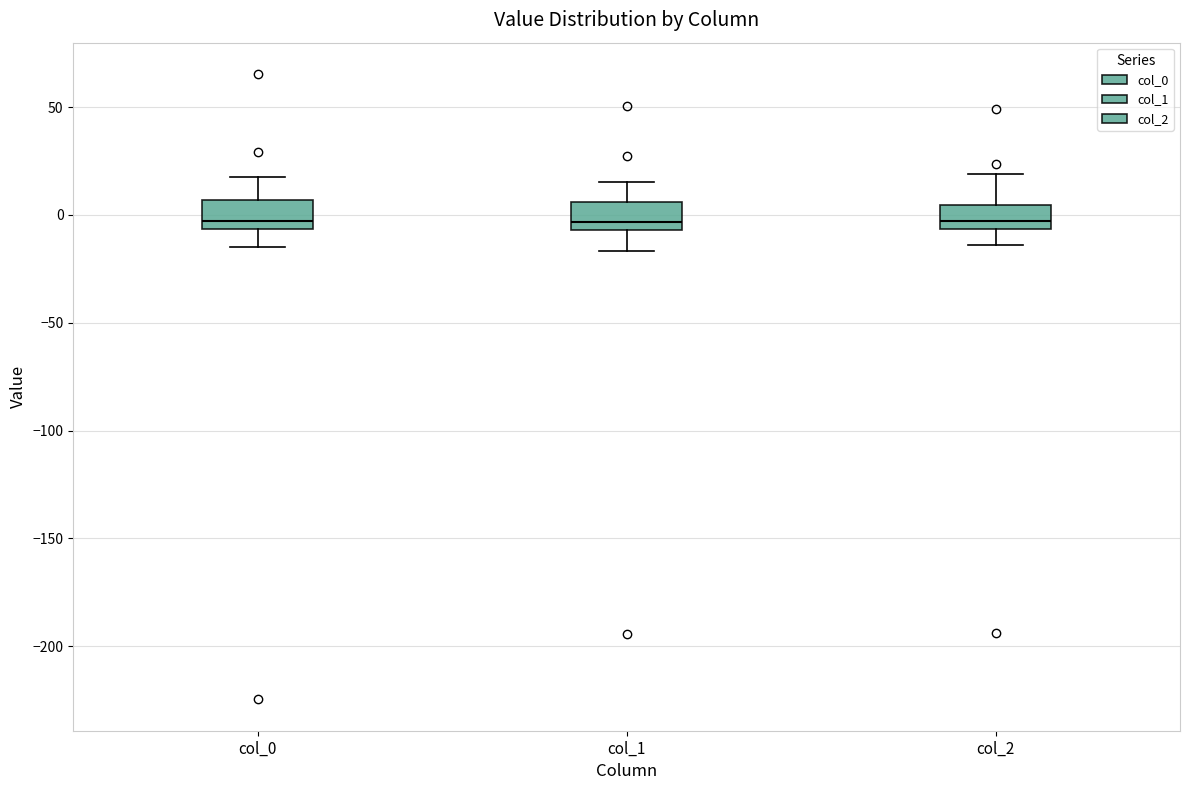

Where does the lower whisker of the box for col_1 end on the y-axis? The values are not printed on the chart, so give them approximately, as read against the axis.

-15